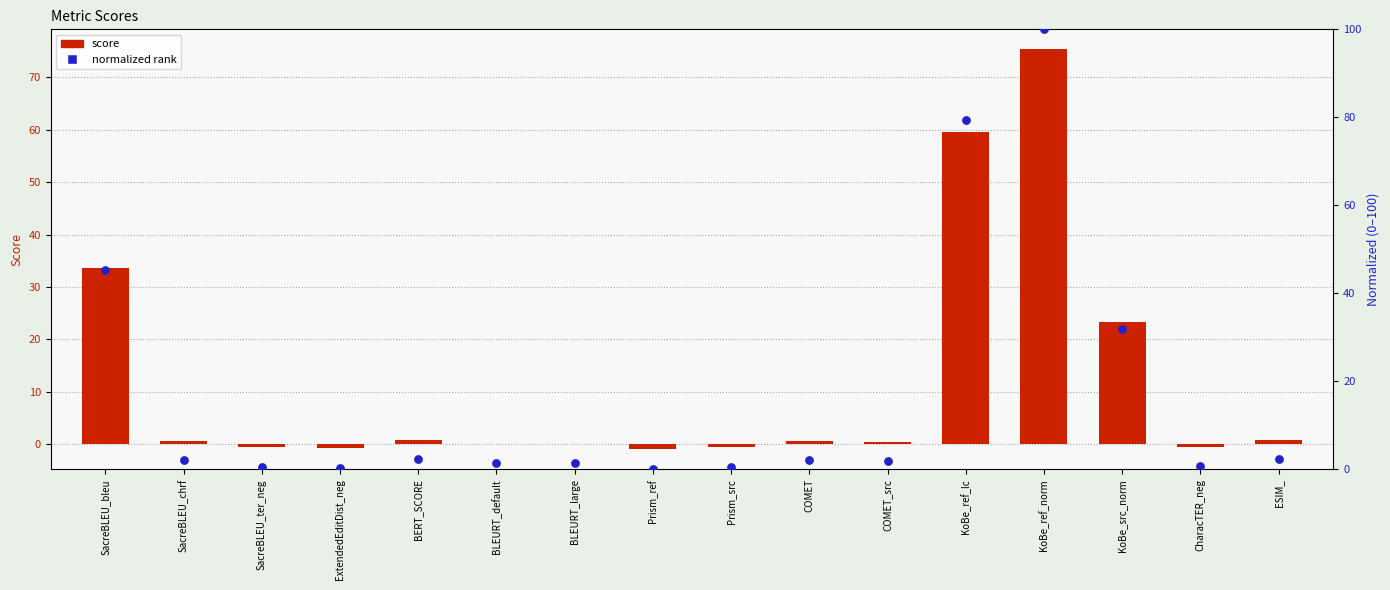

What are all the series names shown in the legend?

score, normalized rank